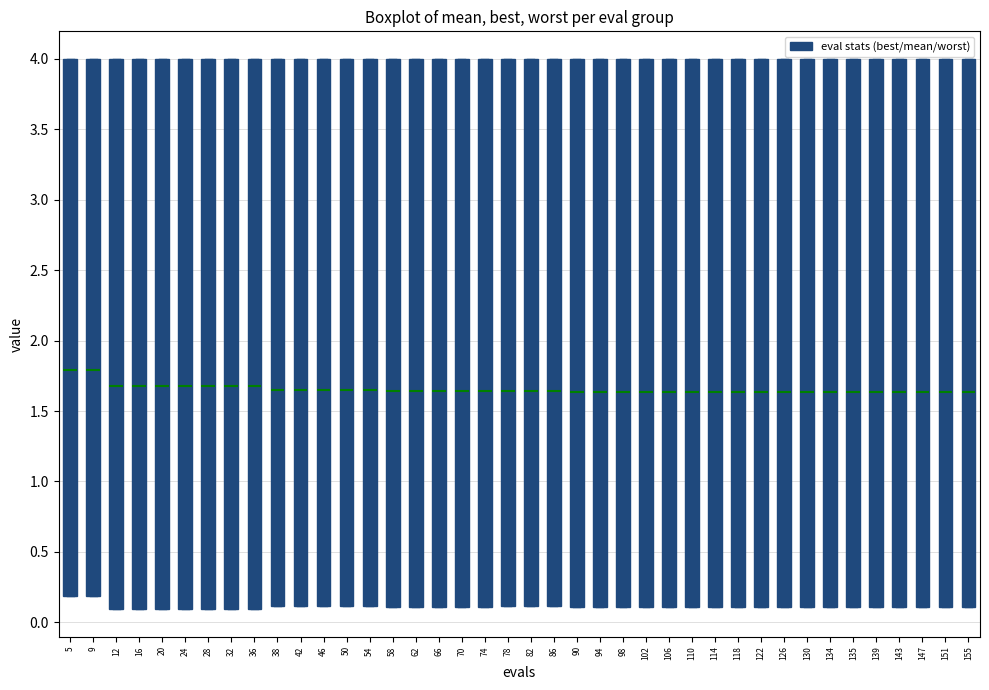

Reading left to right, transcribe this box plot: for each box, give where its median line is, the range the box spans, and where its two whiskers end, as read against the y-axis. The values are not printed on the chart, so give them approximately, as read against the axis.

5: median 1.80, box 0.20 to 4.00, whiskers 0.20 to 4.00
9: median 1.80, box 0.20 to 4.00, whiskers 0.20 to 4.00
12: median 1.70, box 0.10 to 4.00, whiskers 0.10 to 4.00
16: median 1.70, box 0.10 to 4.00, whiskers 0.10 to 4.00
20: median 1.70, box 0.10 to 4.00, whiskers 0.10 to 4.00
24: median 1.70, box 0.10 to 4.00, whiskers 0.10 to 4.00
28: median 1.70, box 0.10 to 4.00, whiskers 0.10 to 4.00
32: median 1.70, box 0.10 to 4.00, whiskers 0.10 to 4.00
36: median 1.70, box 0.10 to 4.00, whiskers 0.10 to 4.00
38: median 1.65, box 0.10 to 4.00, whiskers 0.10 to 4.00
42: median 1.65, box 0.10 to 4.00, whiskers 0.10 to 4.00
46: median 1.65, box 0.10 to 4.00, whiskers 0.10 to 4.00
50: median 1.65, box 0.10 to 4.00, whiskers 0.10 to 4.00
54: median 1.65, box 0.10 to 4.00, whiskers 0.10 to 4.00
58: median 1.65, box 0.10 to 4.00, whiskers 0.10 to 4.00
62: median 1.65, box 0.10 to 4.00, whiskers 0.10 to 4.00
66: median 1.65, box 0.10 to 4.00, whiskers 0.10 to 4.00
70: median 1.65, box 0.10 to 4.00, whiskers 0.10 to 4.00
74: median 1.65, box 0.10 to 4.00, whiskers 0.10 to 4.00
78: median 1.65, box 0.10 to 4.00, whiskers 0.10 to 4.00
82: median 1.65, box 0.10 to 4.00, whiskers 0.10 to 4.00
86: median 1.65, box 0.10 to 4.00, whiskers 0.10 to 4.00
90: median 1.65, box 0.10 to 4.00, whiskers 0.10 to 4.00
94: median 1.65, box 0.10 to 4.00, whiskers 0.10 to 4.00
98: median 1.65, box 0.10 to 4.00, whiskers 0.10 to 4.00
102: median 1.65, box 0.10 to 4.00, whiskers 0.10 to 4.00
106: median 1.65, box 0.10 to 4.00, whiskers 0.10 to 4.00
110: median 1.65, box 0.10 to 4.00, whiskers 0.10 to 4.00
114: median 1.65, box 0.10 to 4.00, whiskers 0.10 to 4.00
118: median 1.65, box 0.10 to 4.00, whiskers 0.10 to 4.00
122: median 1.65, box 0.10 to 4.00, whiskers 0.10 to 4.00
126: median 1.65, box 0.10 to 4.00, whiskers 0.10 to 4.00
130: median 1.65, box 0.10 to 4.00, whiskers 0.10 to 4.00
134: median 1.65, box 0.10 to 4.00, whiskers 0.10 to 4.00
135: median 1.65, box 0.10 to 4.00, whiskers 0.10 to 4.00
139: median 1.65, box 0.10 to 4.00, whiskers 0.10 to 4.00
143: median 1.65, box 0.10 to 4.00, whiskers 0.10 to 4.00
147: median 1.65, box 0.10 to 4.00, whiskers 0.10 to 4.00
151: median 1.65, box 0.10 to 4.00, whiskers 0.10 to 4.00
155: median 1.65, box 0.10 to 4.00, whiskers 0.10 to 4.00